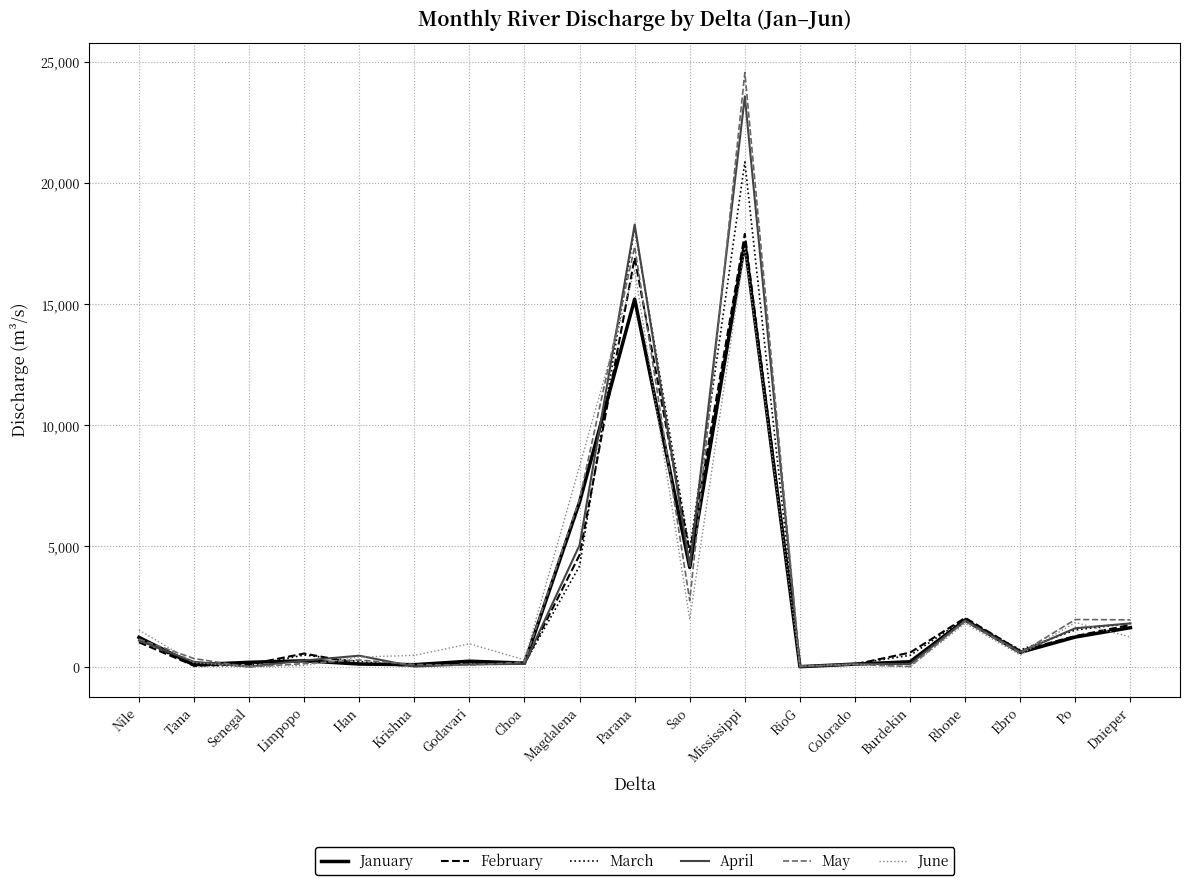

Is it true that May equals 86.8 at Godavari?

True